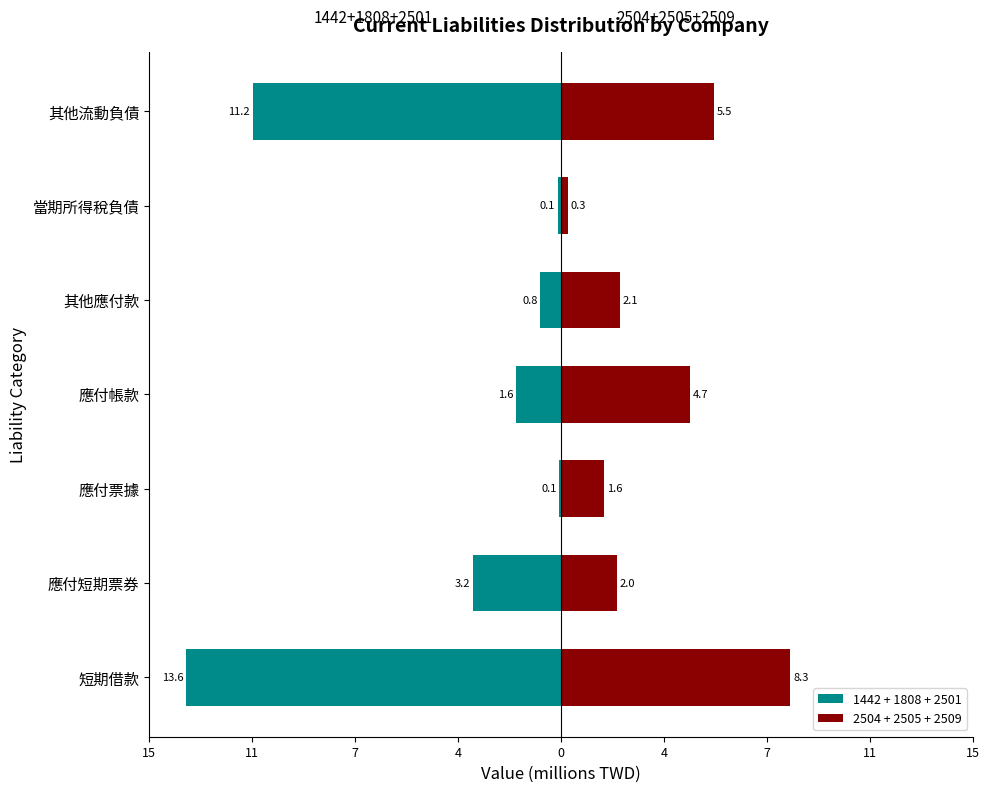

Reading left to right, what are all the values shown in this chart?

1442 + 1808 + 2501: -13.6	-3.2	-0.1	-1.6	-0.8	-0.1	-11.2
2504 + 2505 + 2509: 8.3	2.0	1.6	4.7	2.1	0.3	5.5